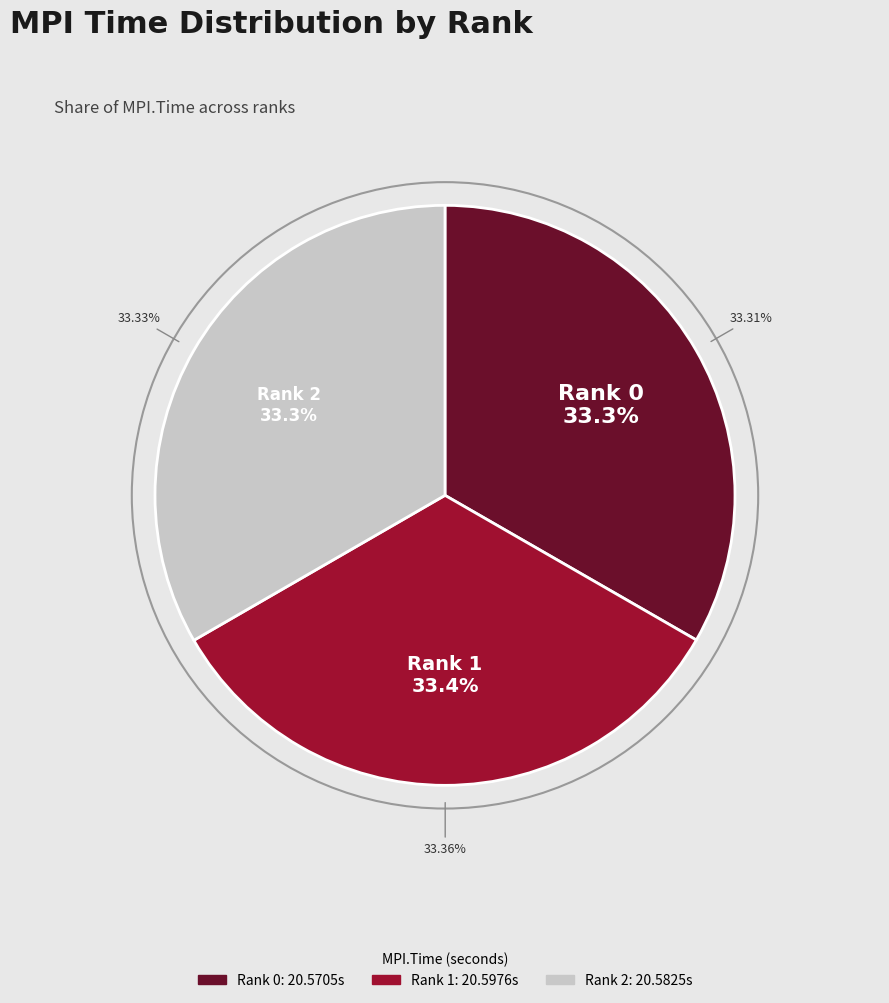

Is Rank 1 the majority of the pie?

No